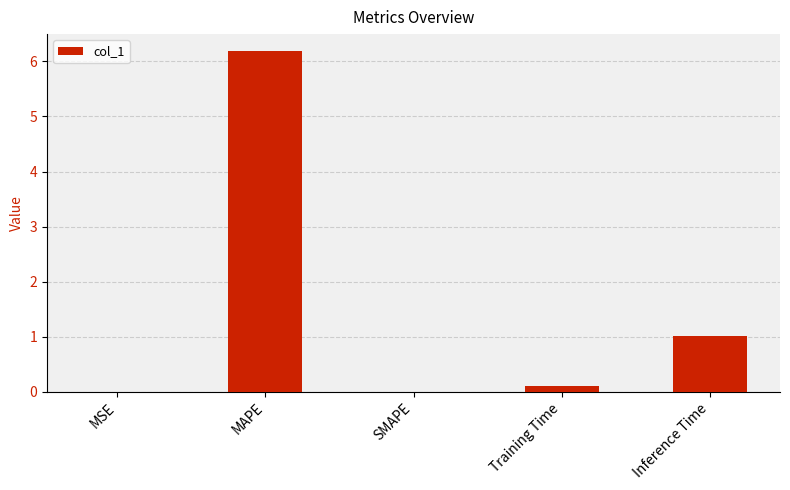

The chart shows a value of 0.0 at MSE. True or false?

True